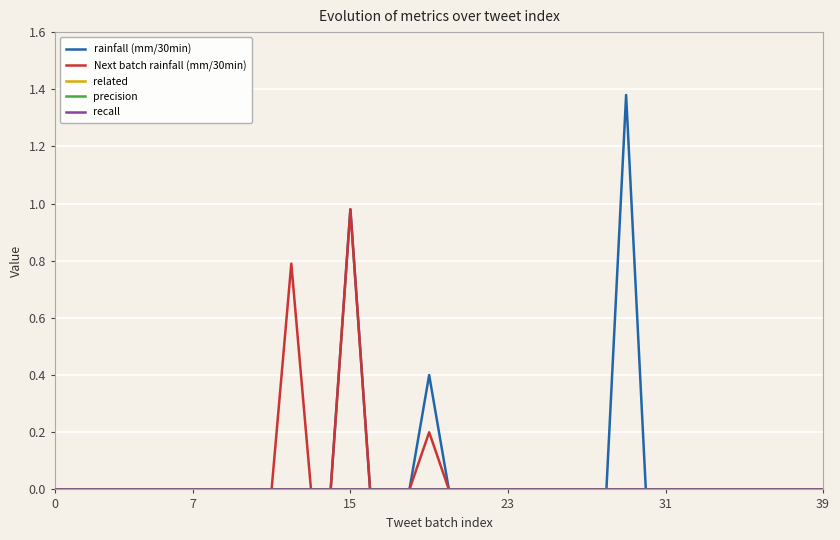

Does the chart have visible grid lines?

Yes